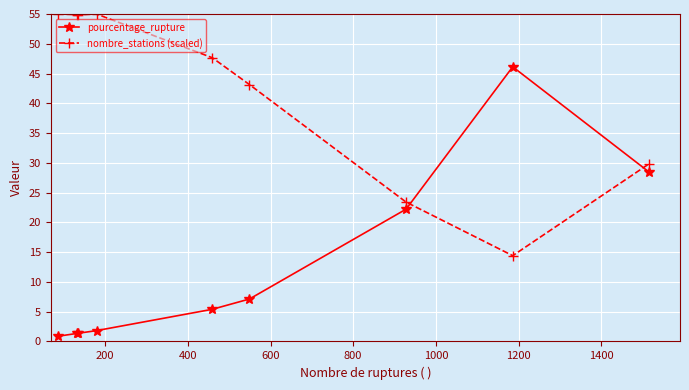

Which series ends up on top after the final intersection of nombre_stations (scaled) and pourcentage_rupture?

nombre_stations (scaled)